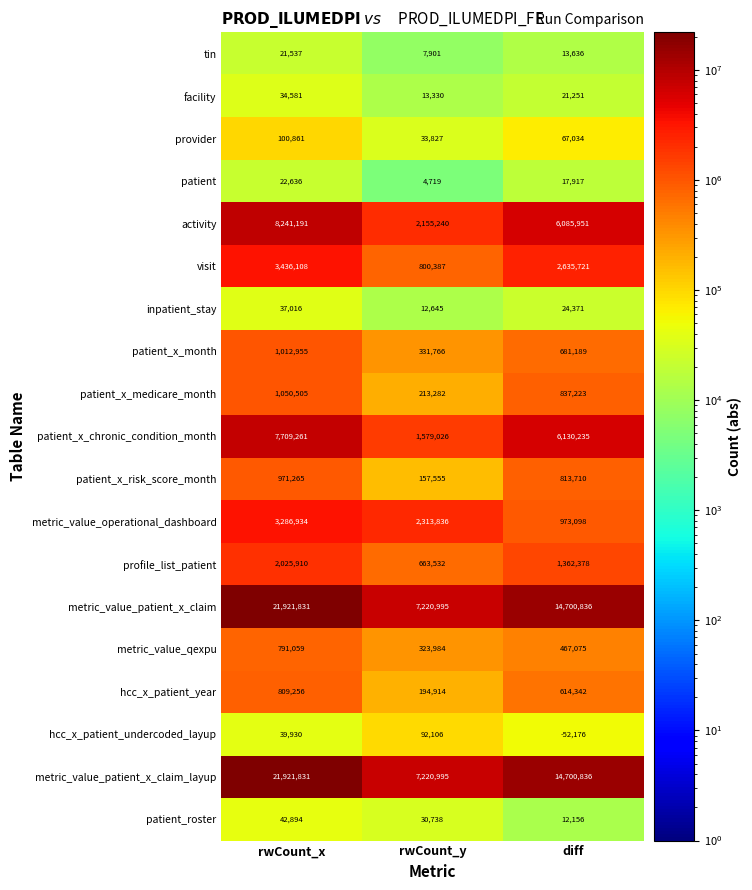

What is the sum of all hcc_x_patient_year values?

1618512